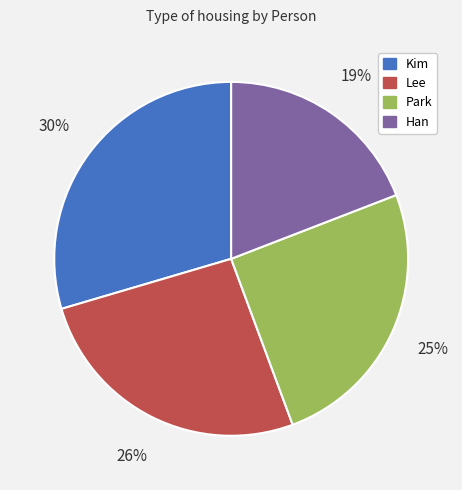

To the nearest percent, what portion does Lee represent?

26%